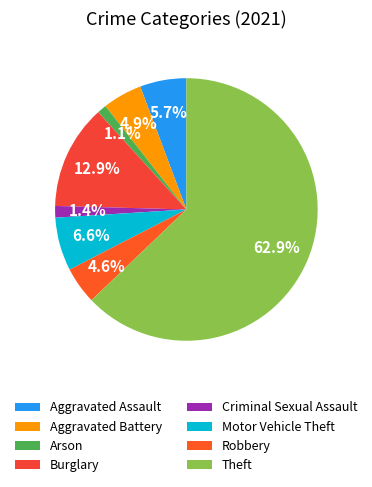

Which category has the biggest portion of the pie?

Theft